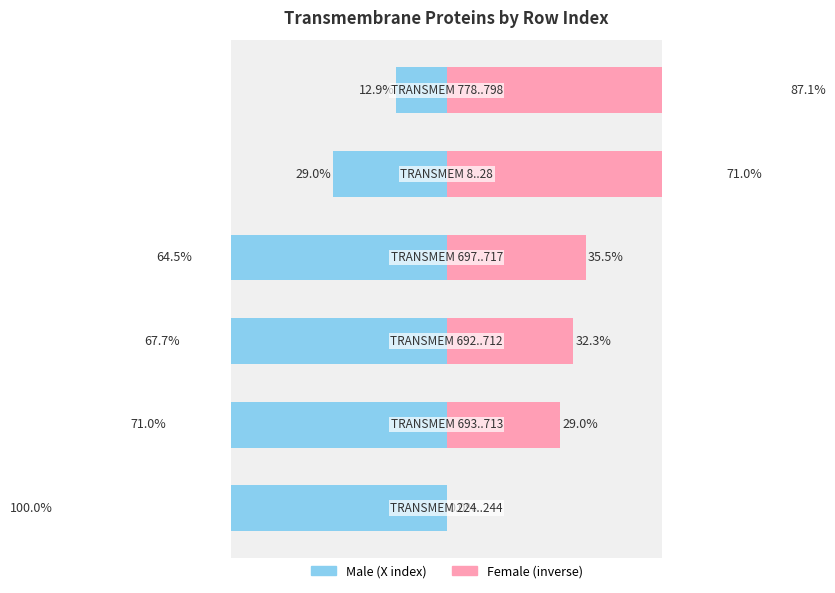

How many bars are there in total?

12